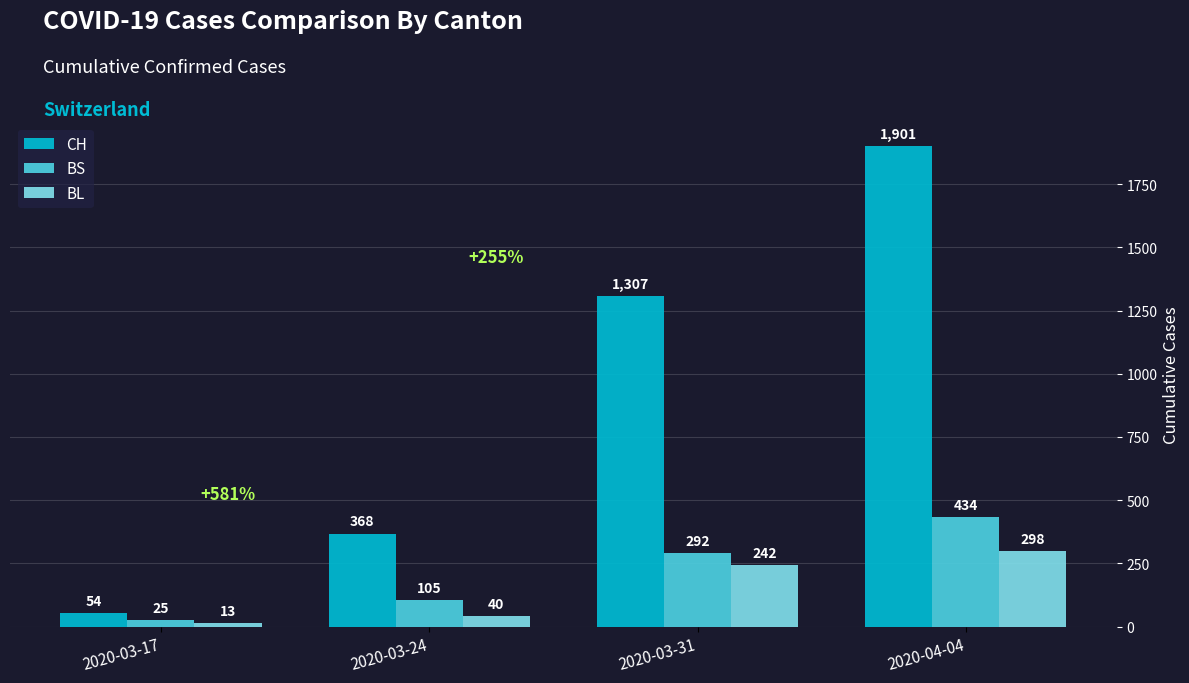

Reading left to right, what are all the values shown in this chart?

CH: 54	368	1307	1901
BS: 25	105	292	434
BL: 13	40	242	298